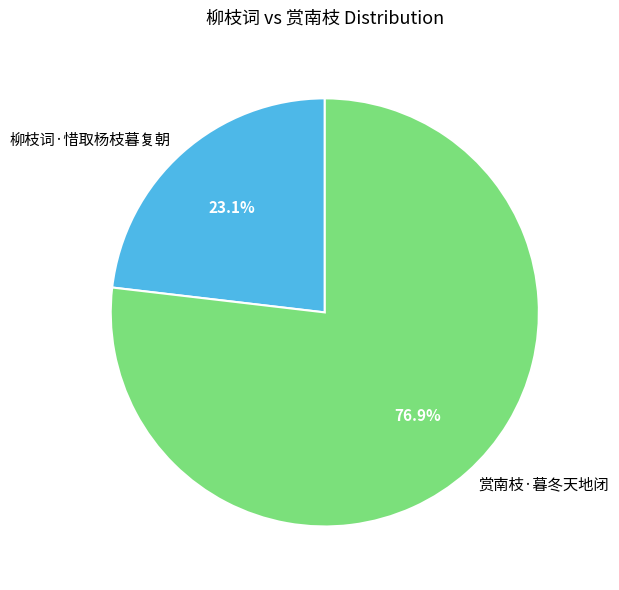

Does any single category account for the majority?

Yes